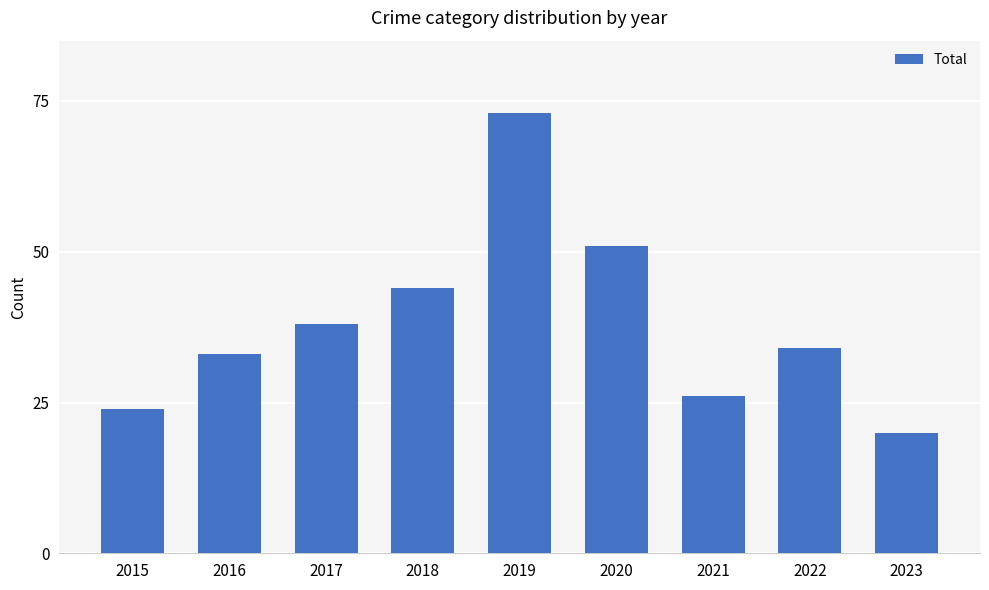

Are the bars horizontal?

No